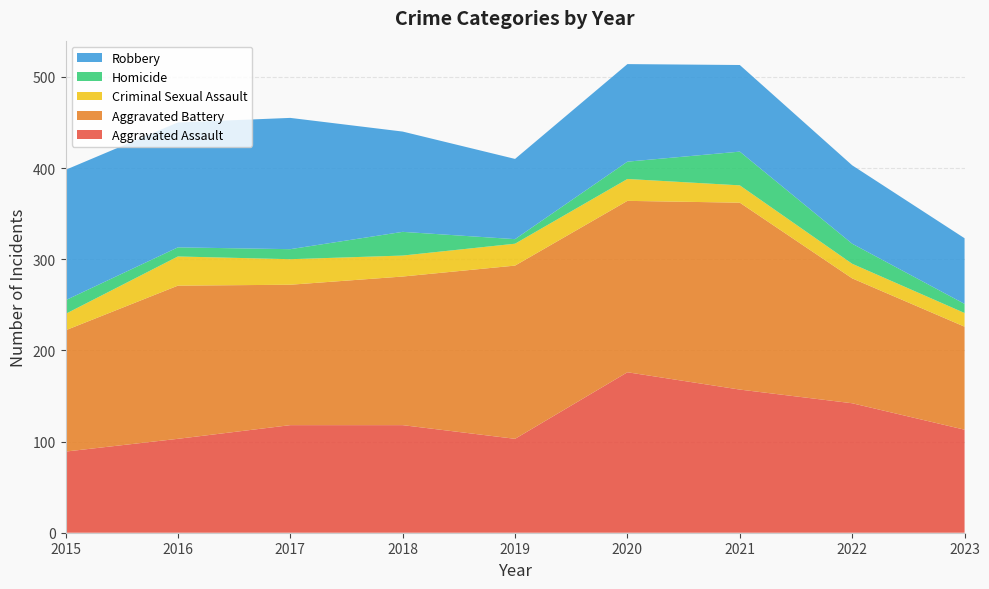

Reading left to right, extract all data points from this chart.

Aggravated Assault: 89	103	118	118	103	176	157	142	113
Aggravated Battery: 133	168	154	163	190	188	205	137	113
Criminal Sexual Assault: 18	32	28	23	24	24	19	16	15
Homicide: 15	10	11	26	5	19	37	22	10
Robbery: 143	137	144	110	88	107	95	86	72